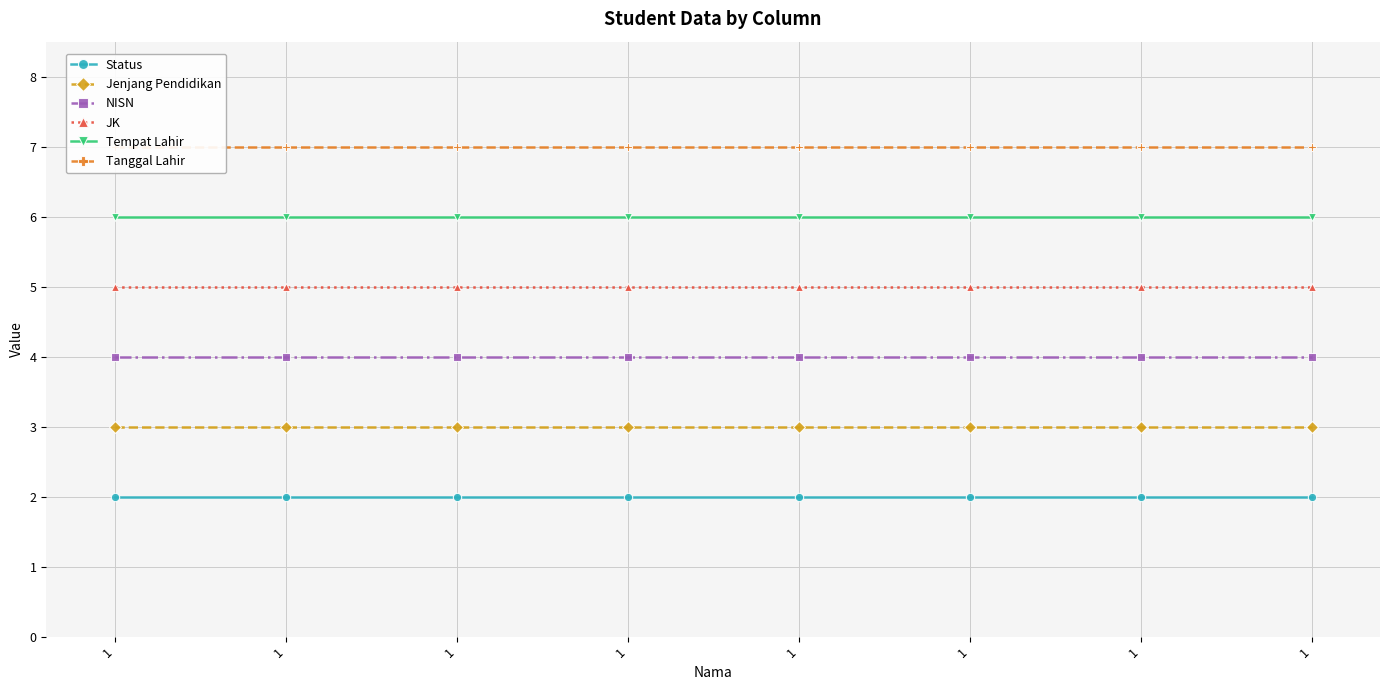

Reading left to right, what are all the values shown in this chart?

Status: 2	2	2	2	2	2	2	2
Jenjang Pendidikan: 3	3	3	3	3	3	3	3
NISN: 4	4	4	4	4	4	4	4
JK: 5	5	5	5	5	5	5	5
Tempat Lahir: 6	6	6	6	6	6	6	6
Tanggal Lahir: 7	7	7	7	7	7	7	7